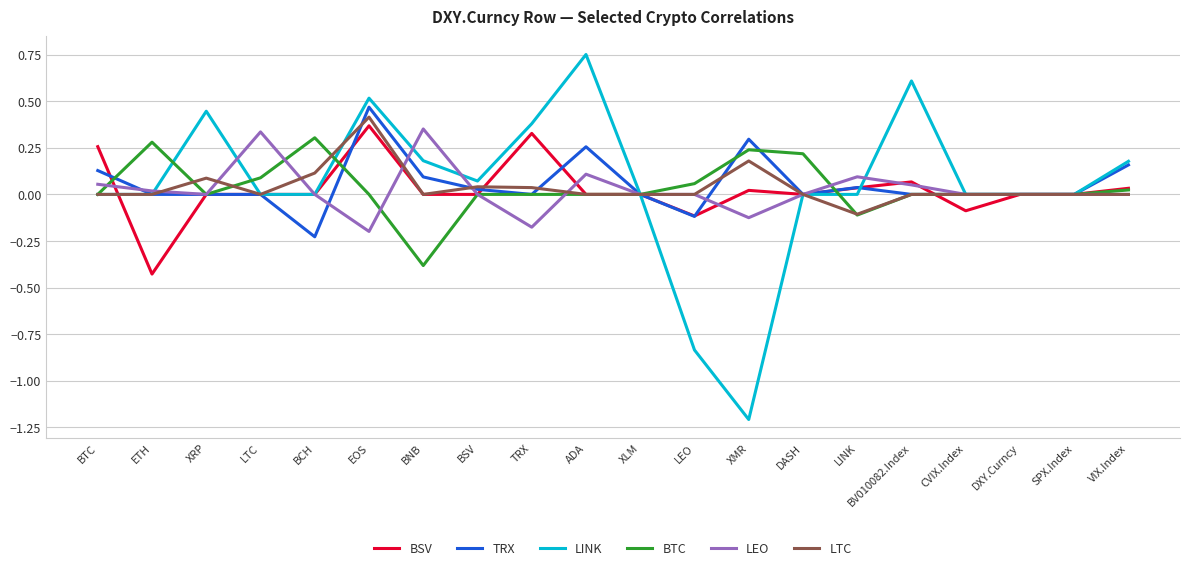

At which label does TRX first exceed 0?

BTC